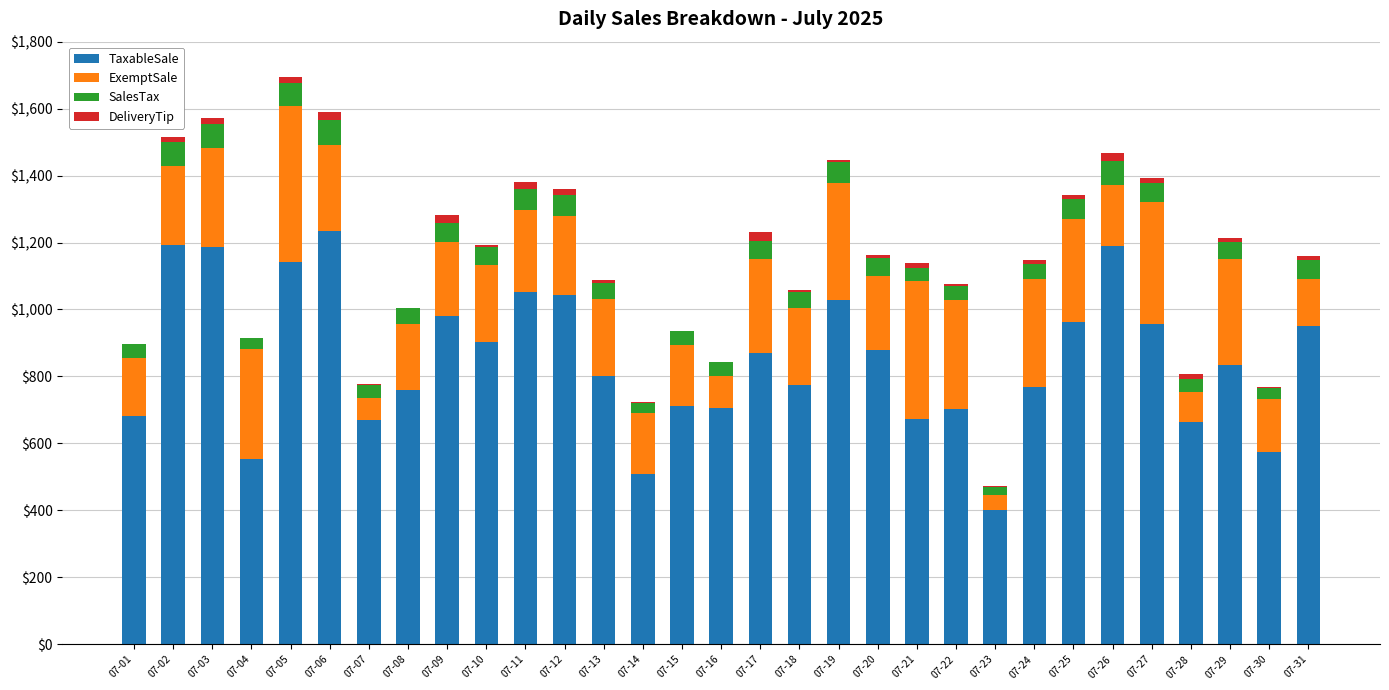

At which label does TaxableSale reach its peak?

07-06